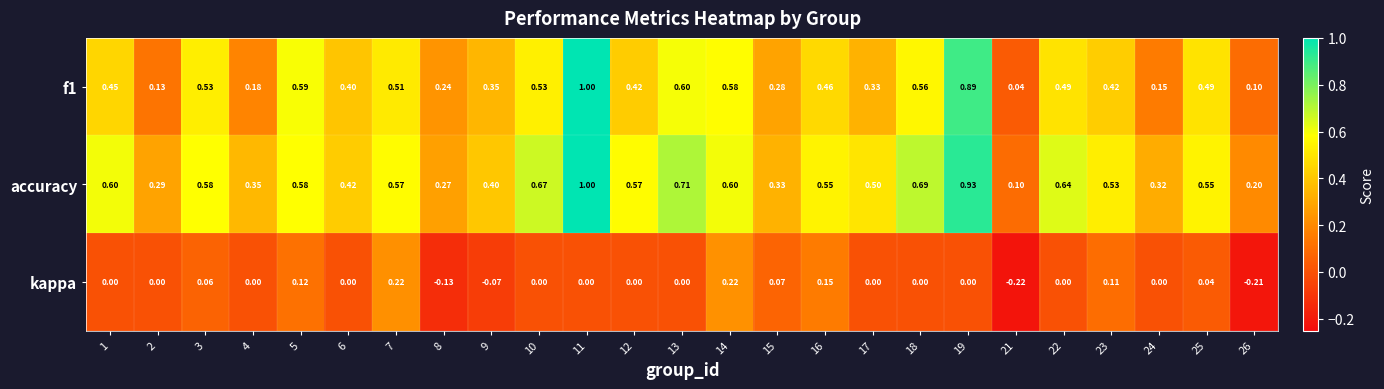

Is the value of accuracy at 1 greater than the value of kappa at 5?

Yes